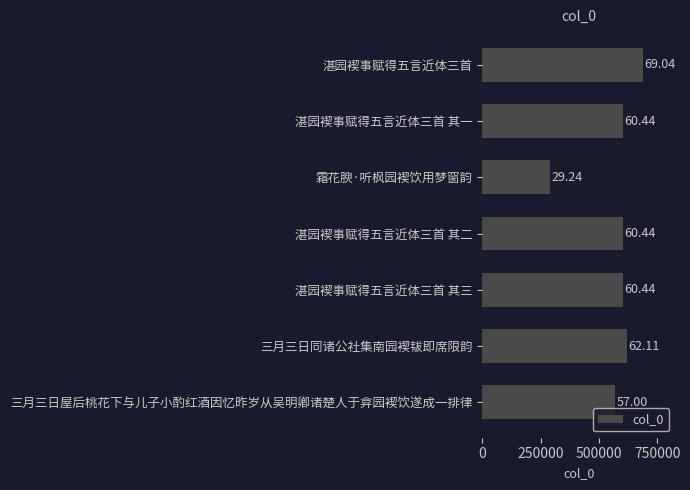

How many bars are there in total?

7